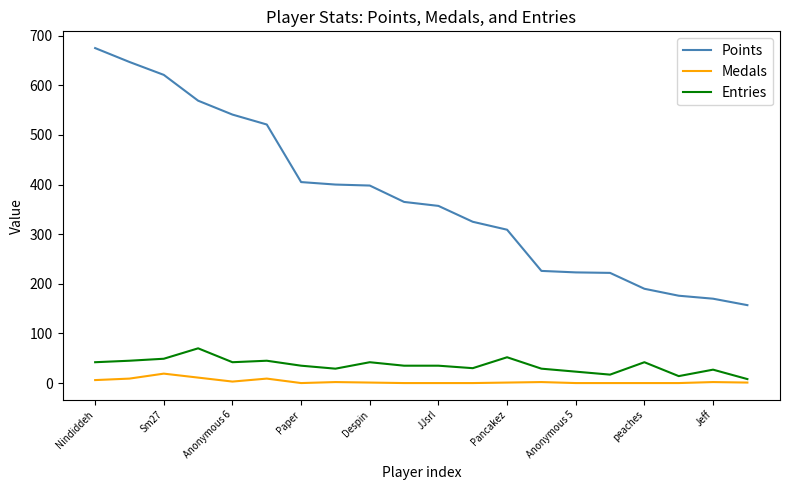

List the series in order of their peak value, lowest first.

Medals, Entries, Points